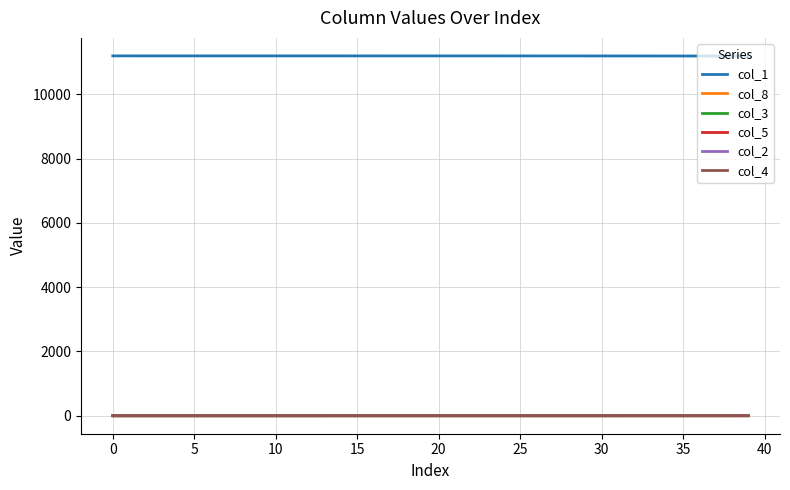

Does the chart have visible grid lines?

Yes